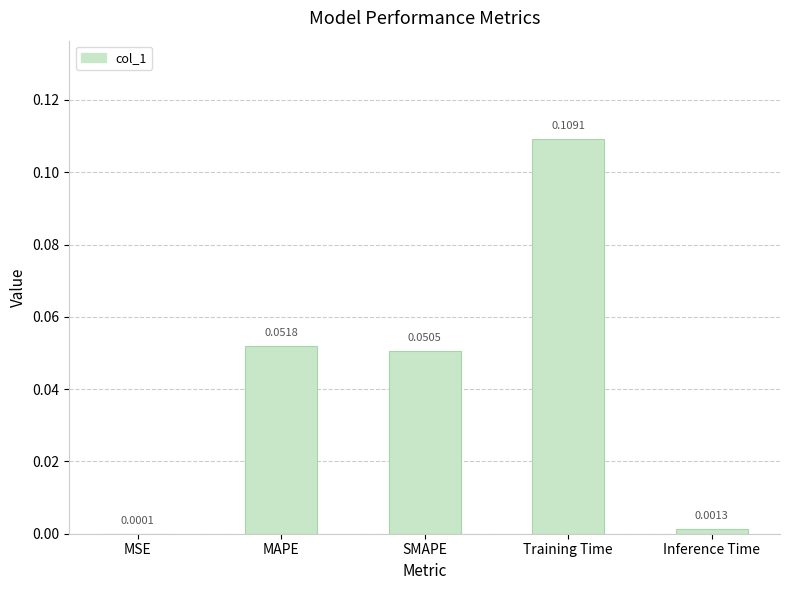

Which category has the highest value across all series?

Training Time